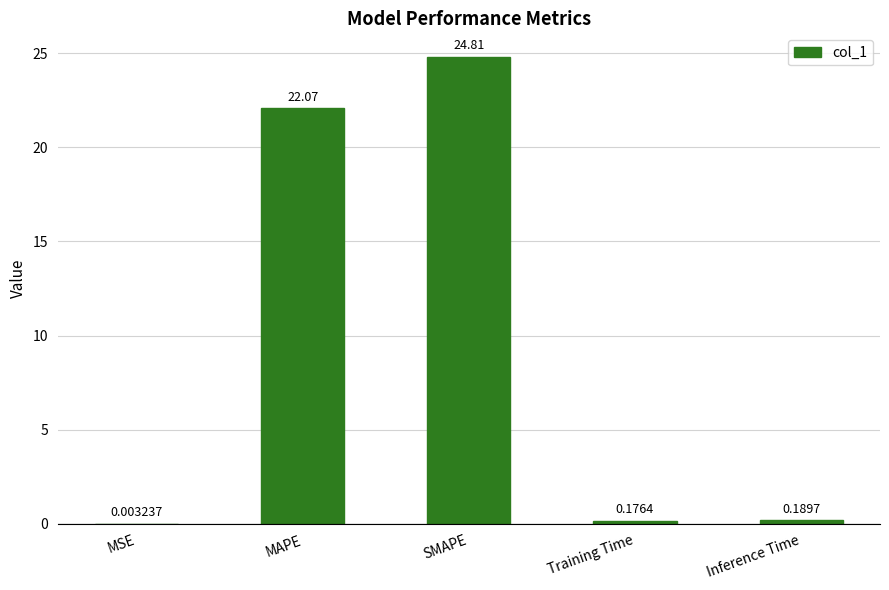

Which has a higher value, Training Time or MAPE?

MAPE